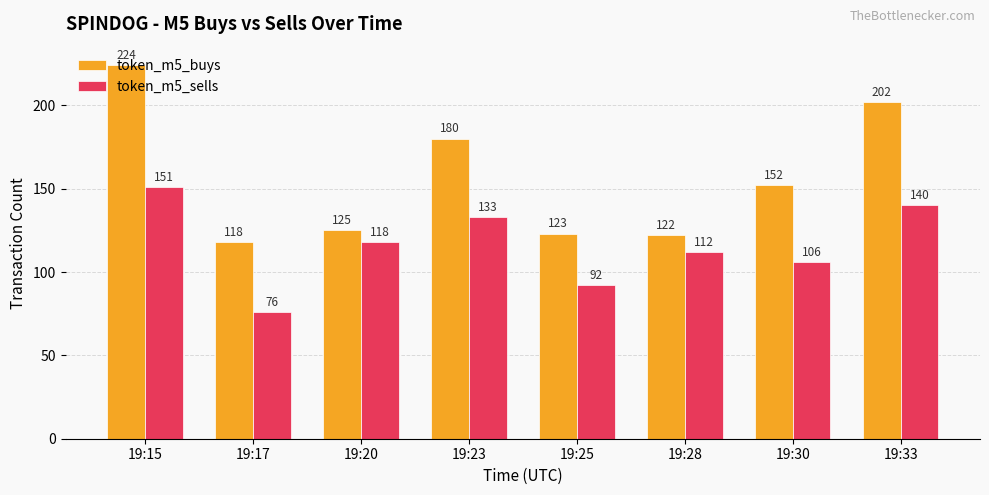

Which series has the widest spread of values?

token_m5_buys